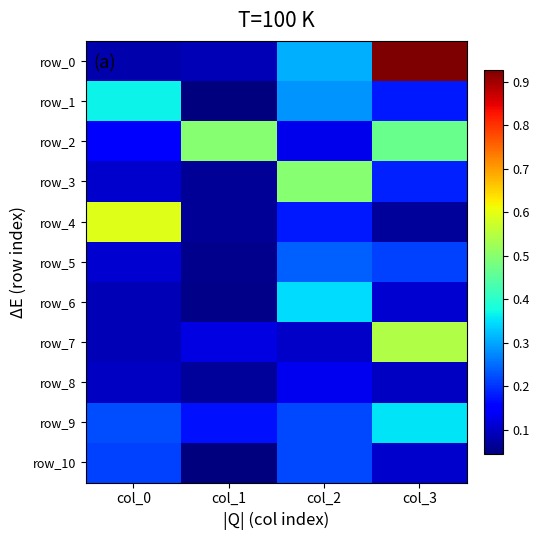

True or false: row_3 has a value of 0.1 at col_1.

False